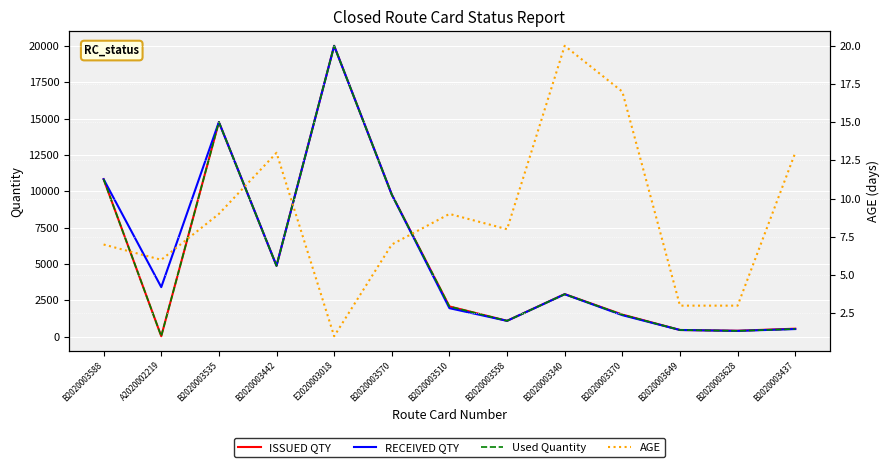

What is the average value of the RECEIVED QTY series?

5575.3